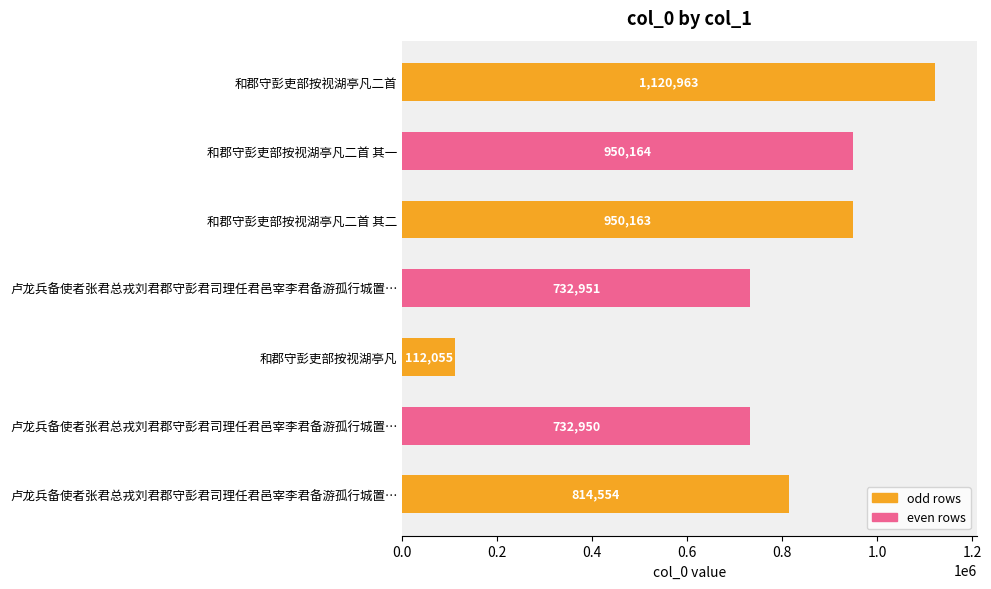

Count the number of data series in this chart.

1